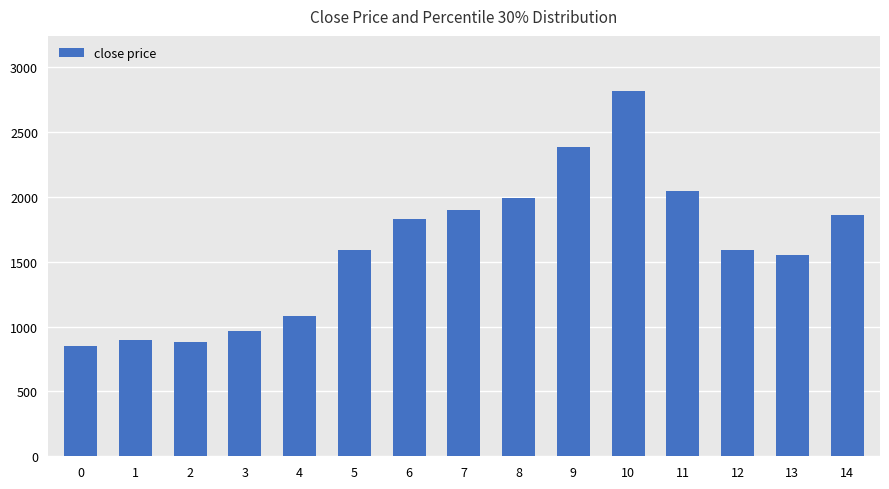

What is the sum of all values?

24207.7